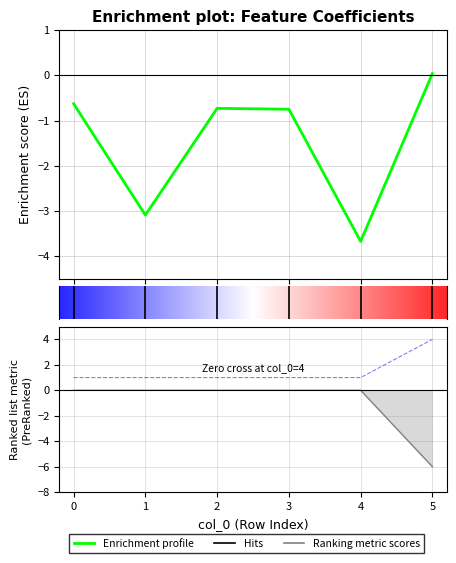

How many Power 1 values are between 0 and 1?

5